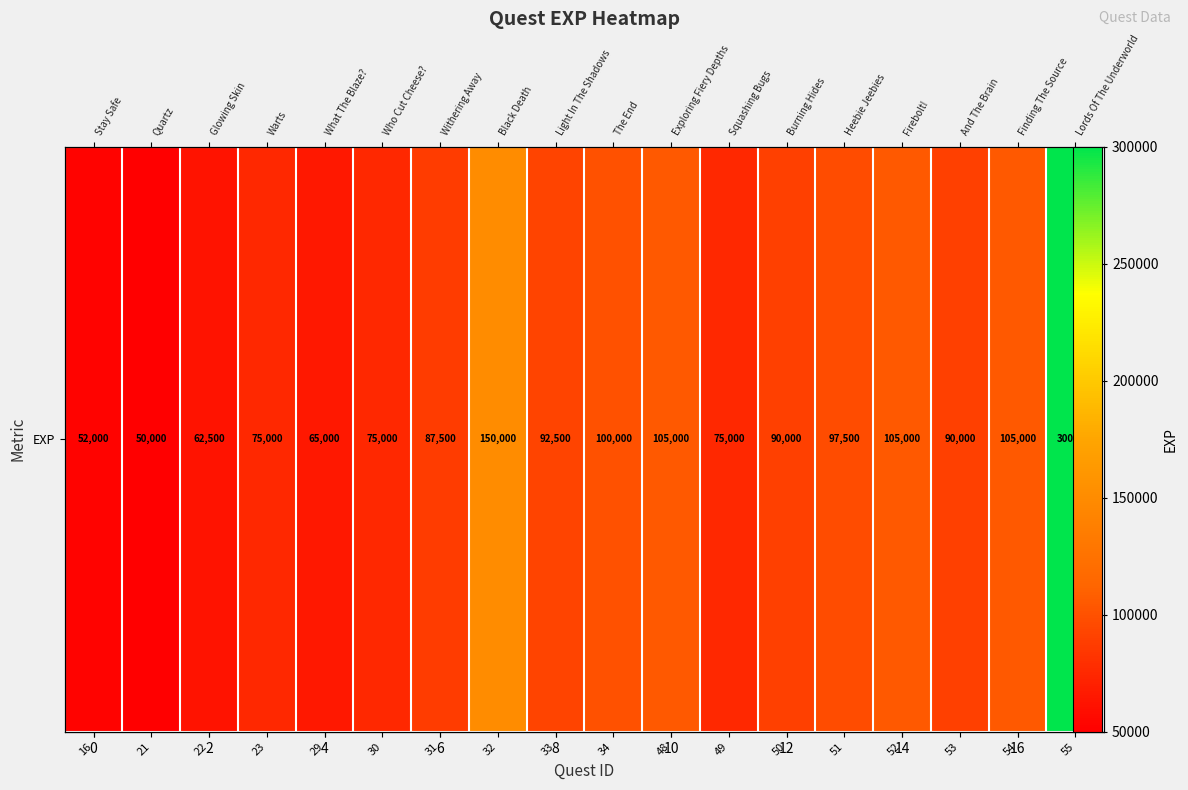

How many data points are above 90000?

8